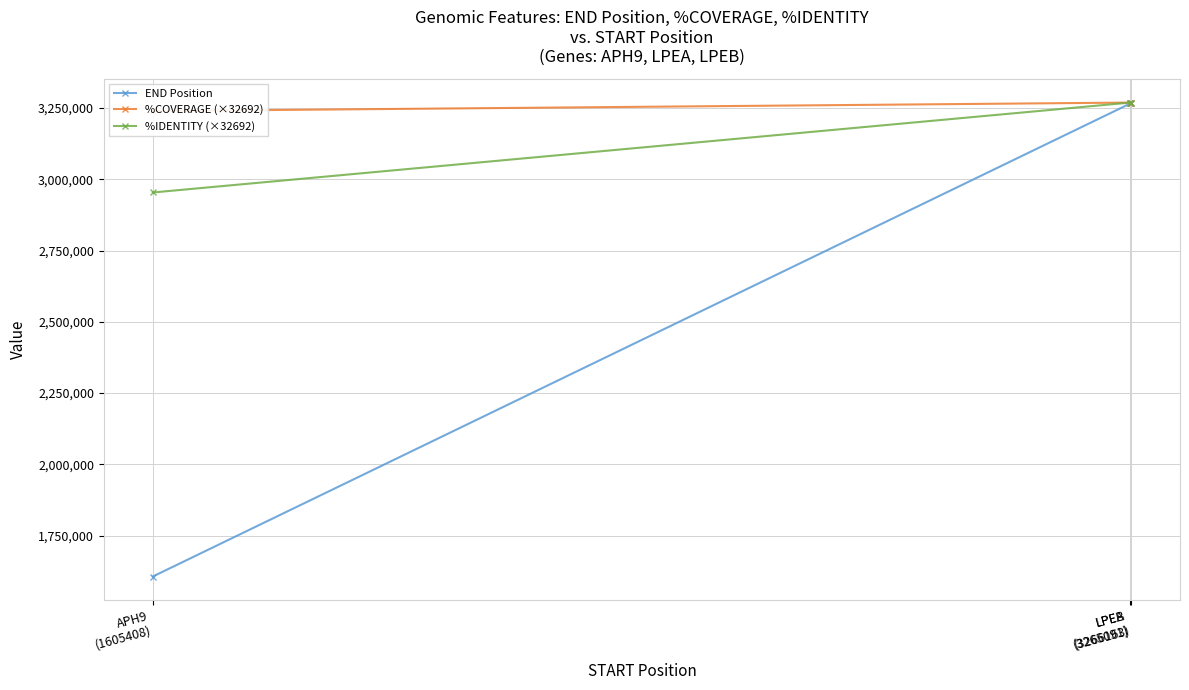

At how many categories does at least one series exceed 2503337?

3